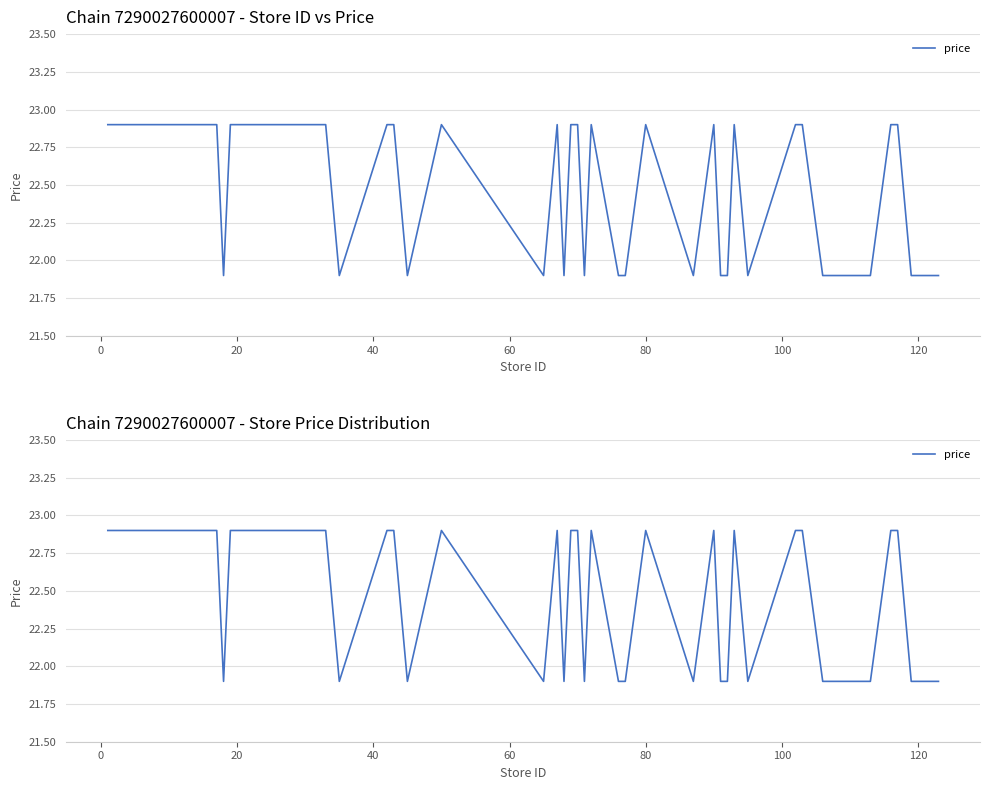

The chart shows a value of 32.6 at 16. True or false?

False